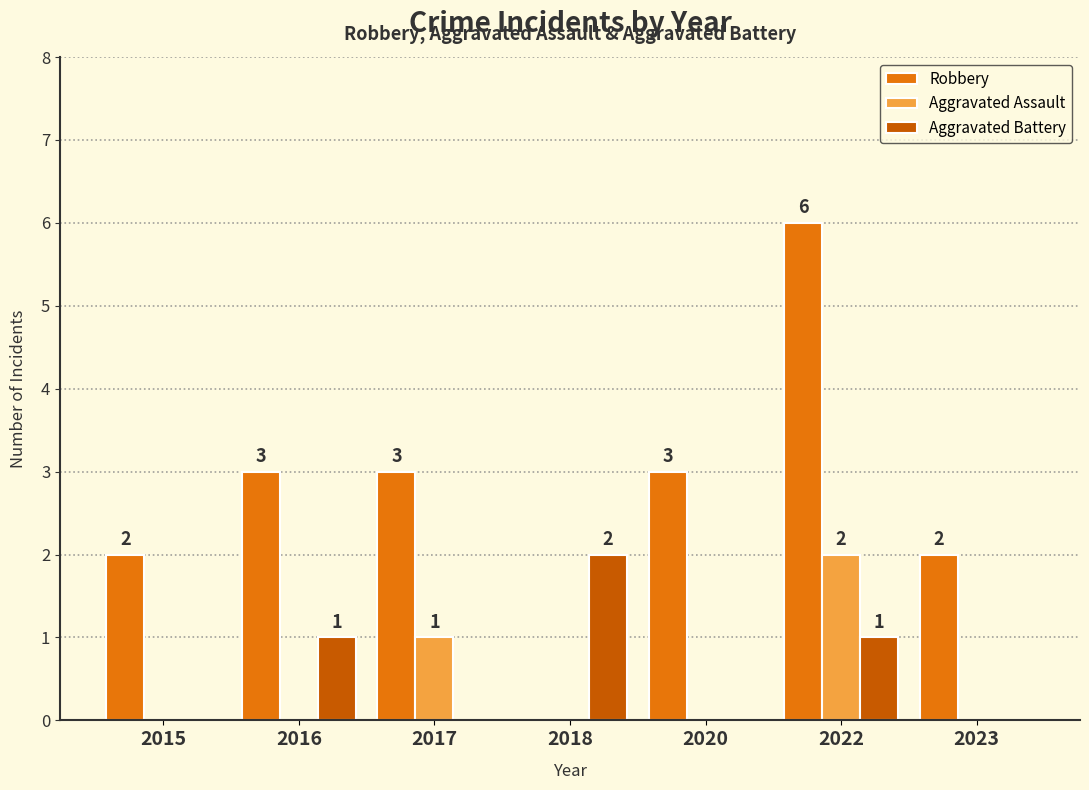

What is the greatest value displayed?

6